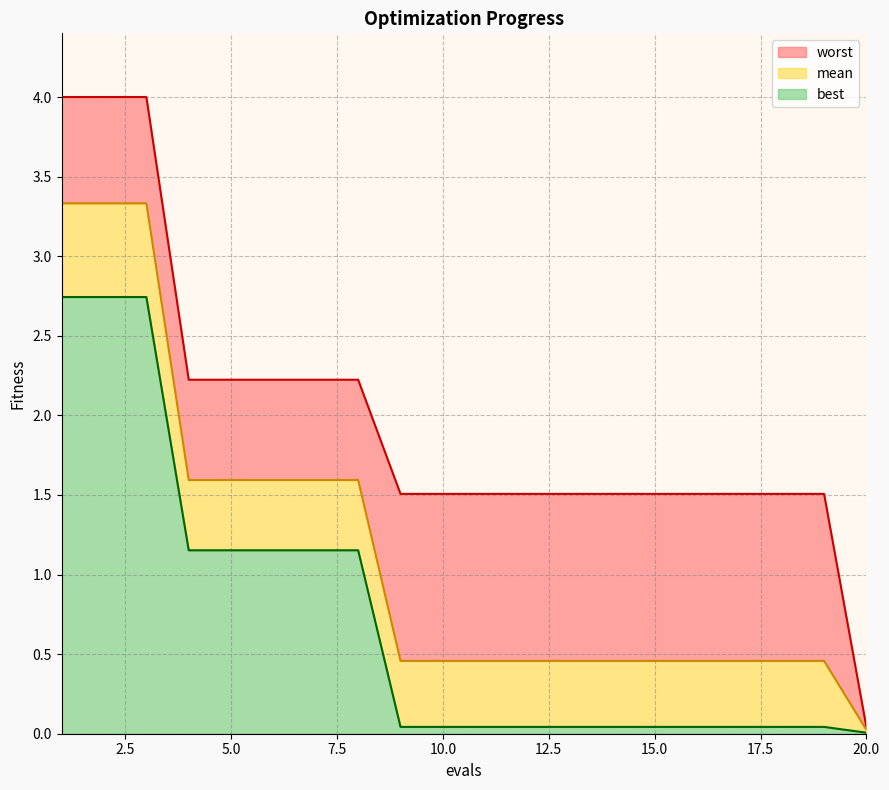

Rank the series by their average value, from highest to lowest.

worst, mean, best